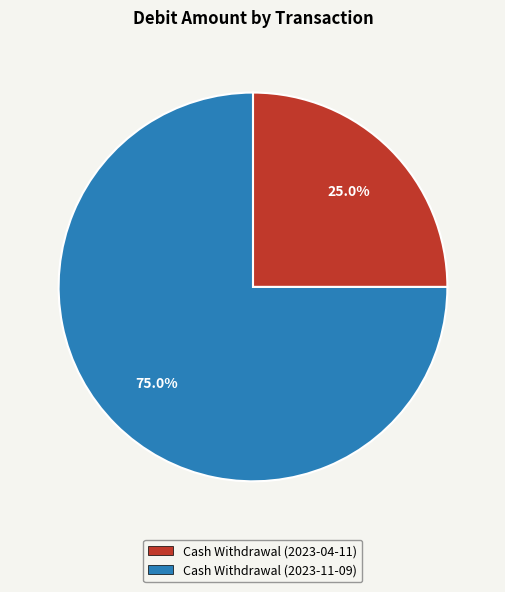

Approximately how many times larger is the value at Cash Withdrawal (2023-04-11) compared to Cash Withdrawal (2023-11-09)?

0.3